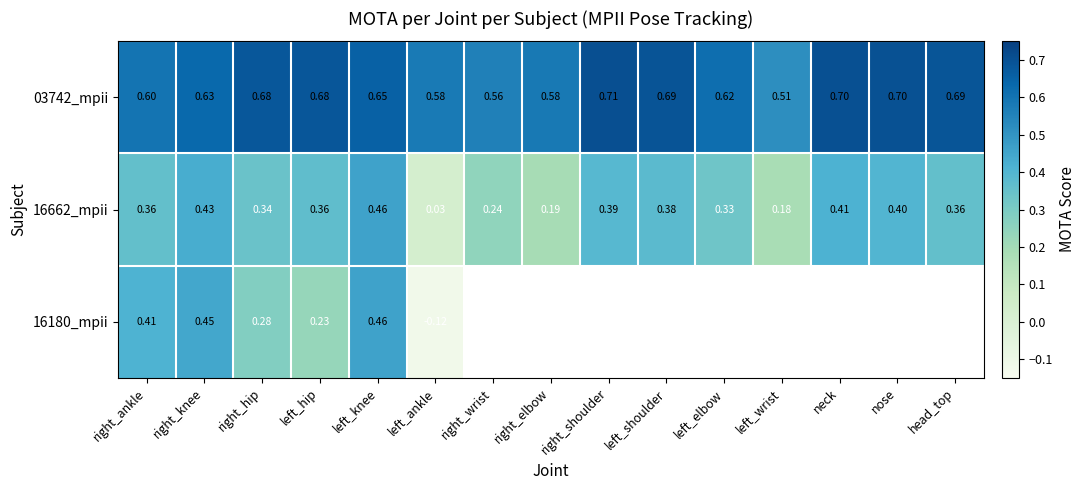

At which label is 03742_mpii closest to 0?

left_wrist